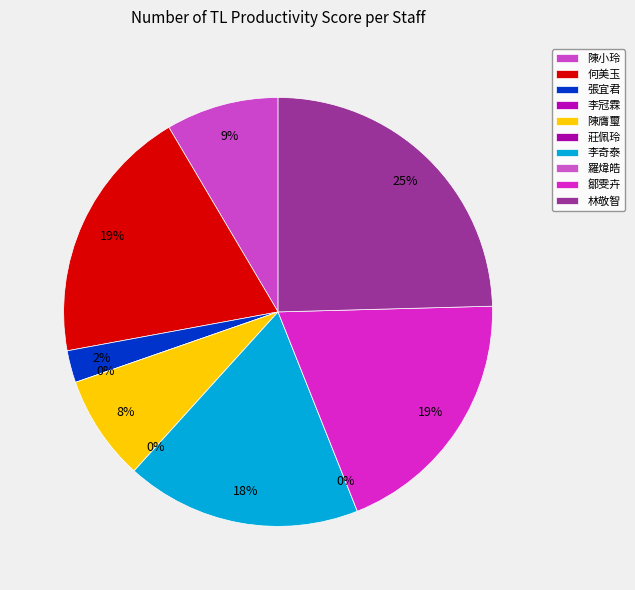

The 張宜君 slice represents 2% of the pie. True or false?

True